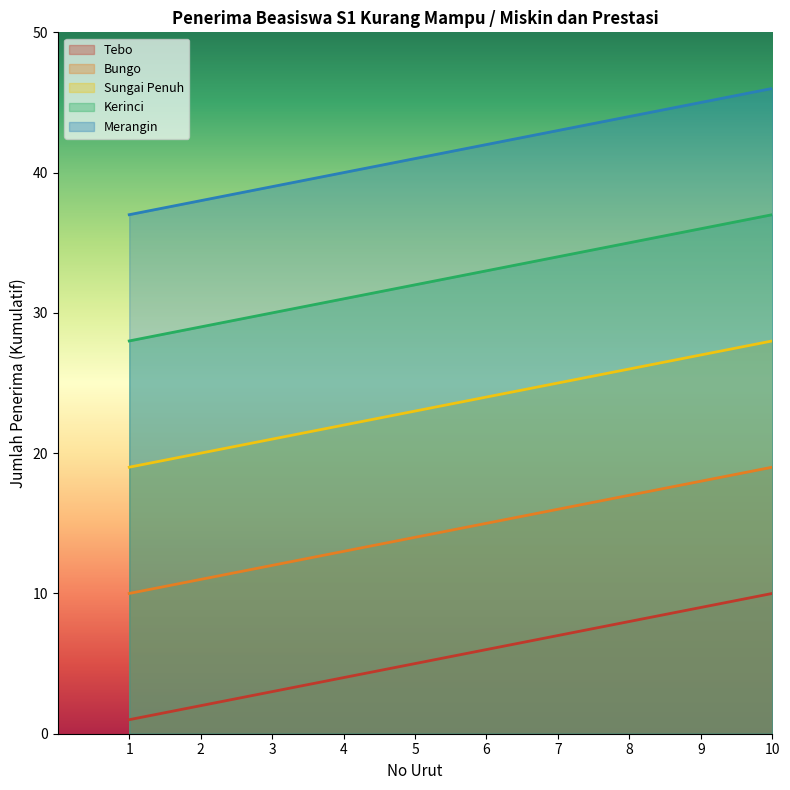

What are all the series names shown in the legend?

Tebo, Bungo, Sungai Penuh, Kerinci, Merangin